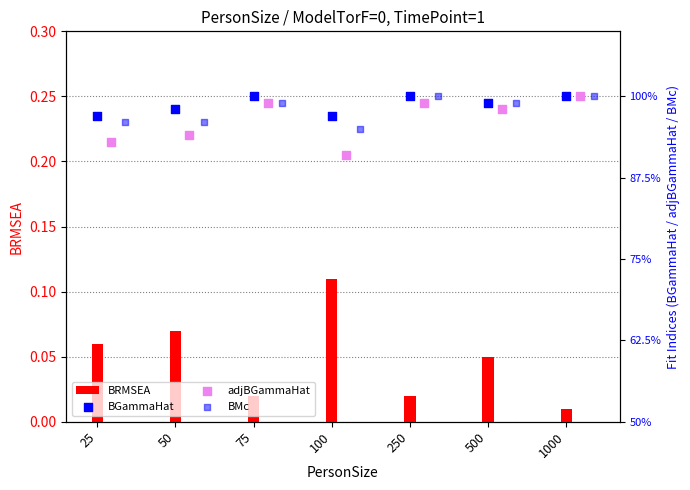

What are all the series names shown in the legend?

BRMSEA, BGammaHat, adjBGammaHat, BMc